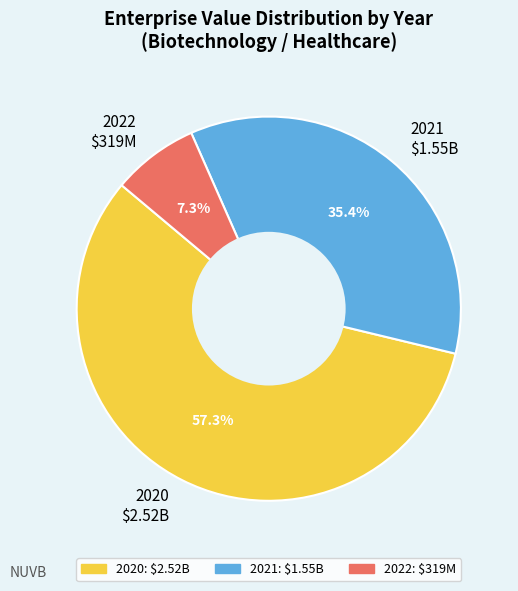

Count the number of slices in the pie.

3